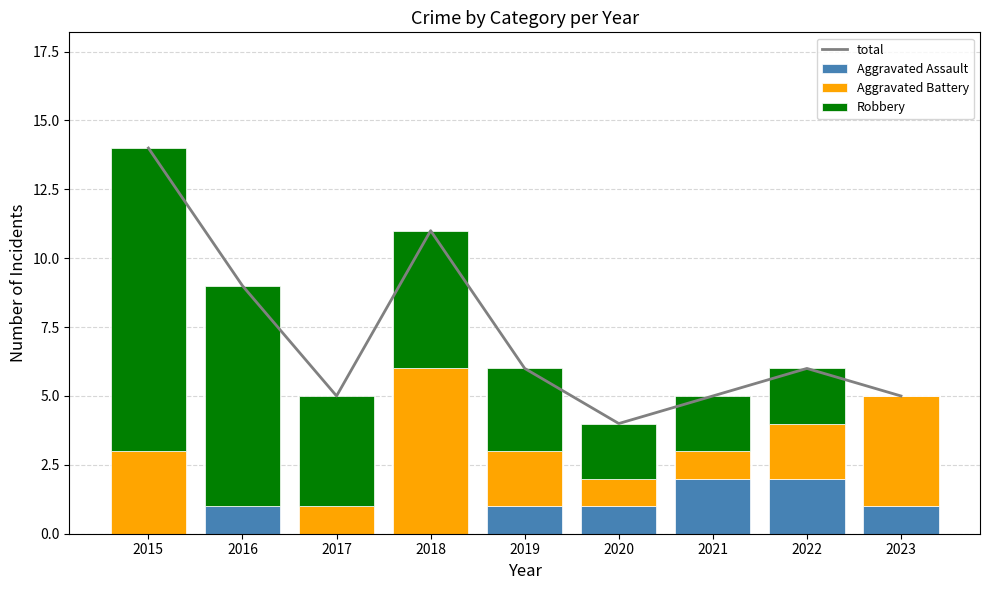

Between 2015 and 2019, which series saw the biggest shift?

total